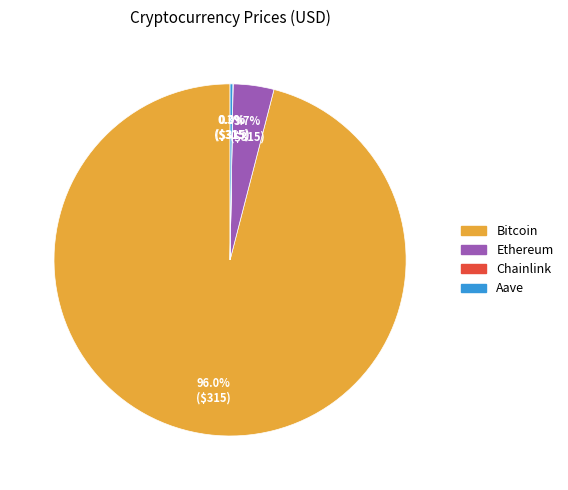

Is there a majority slice in this chart?

Yes